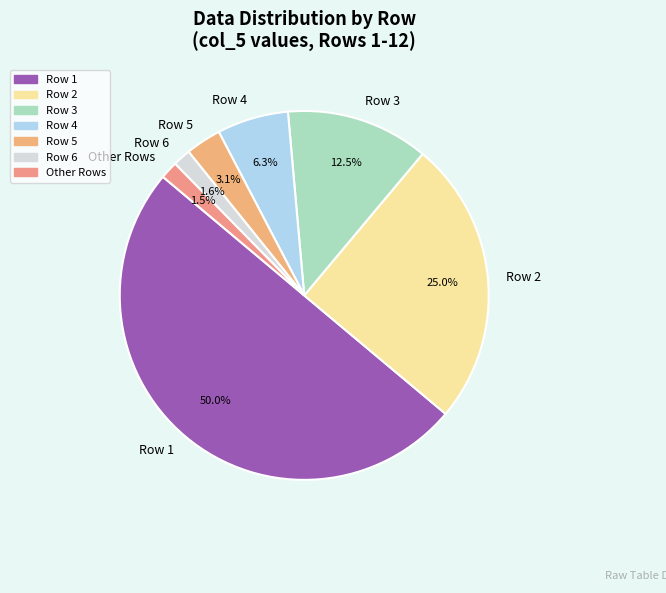

Which category accounts for the majority?

Row 1